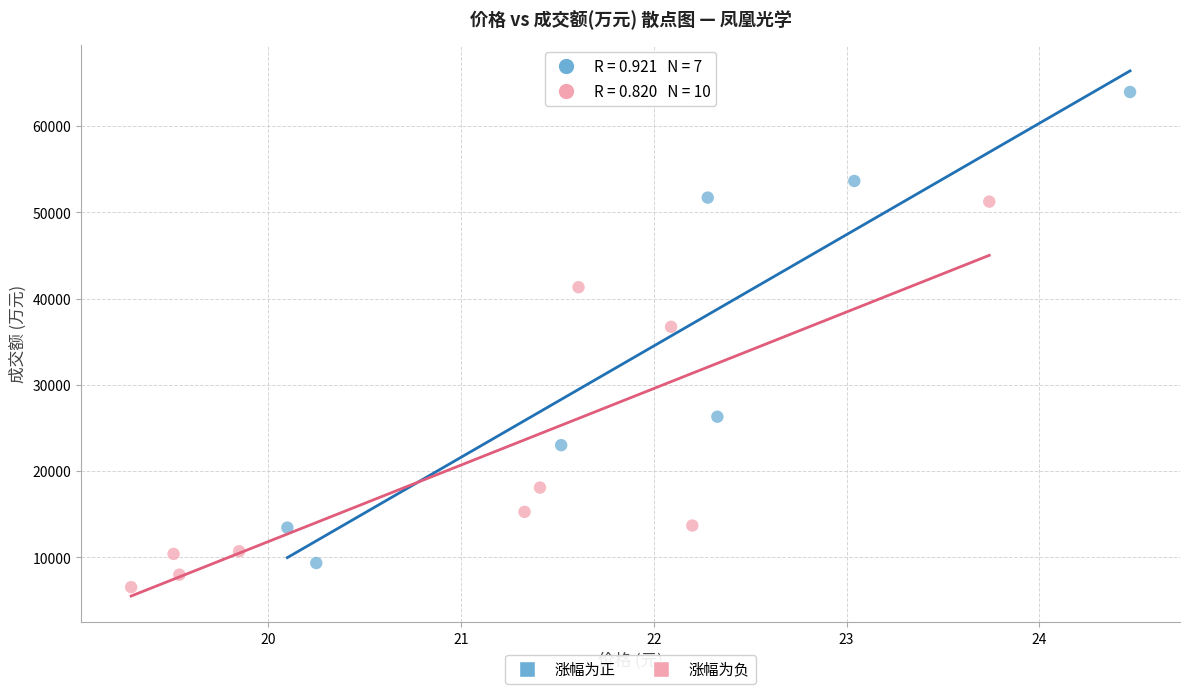

Which series reaches the maximum Y coordinate?

涨幅为正